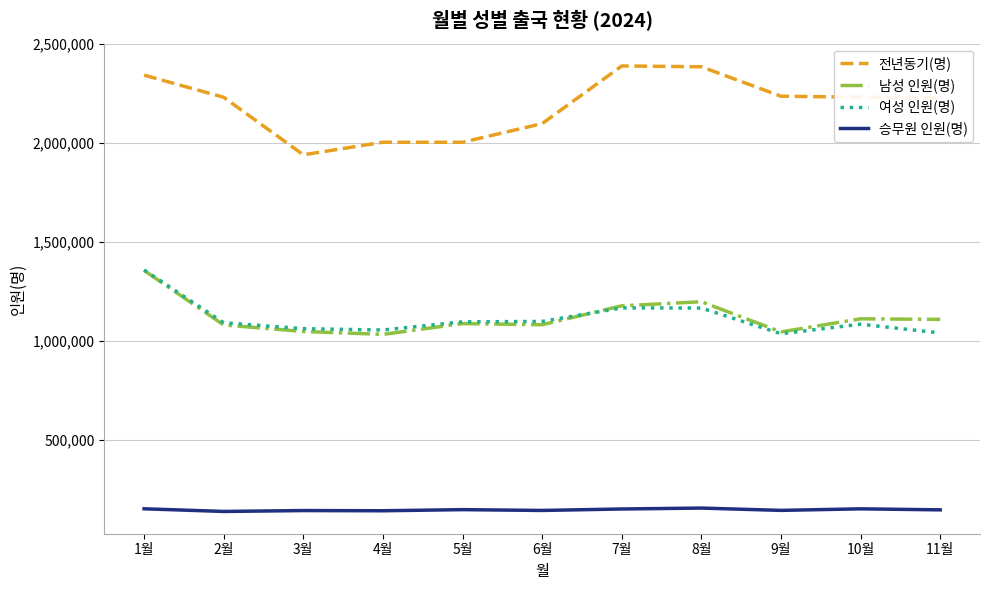

Which series has the largest range (max minus min)?

전년동기(명)